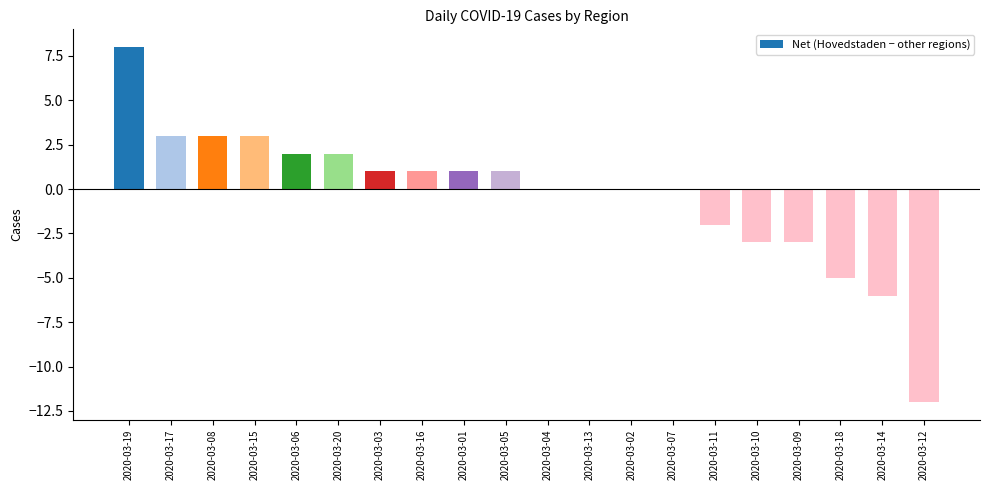

What is the difference between the values at 2020-03-19 and 2020-03-20?

6